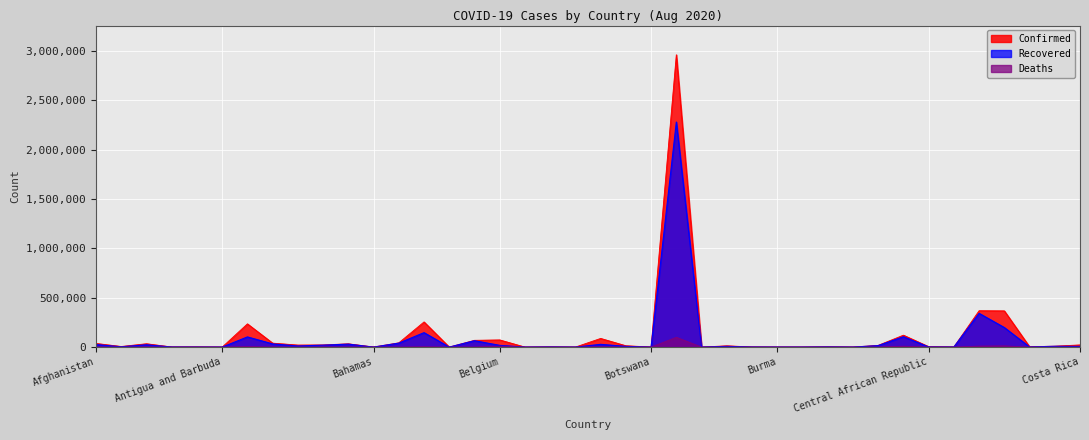

True or false: Recovered has more than 2 interior local peaks.

True